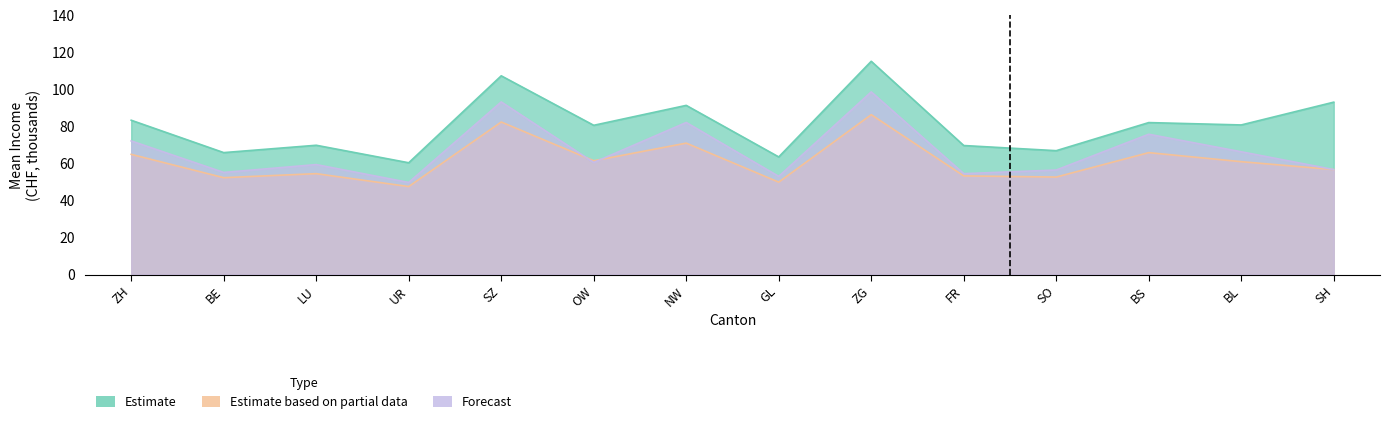

What is the smallest value displayed?

47.5